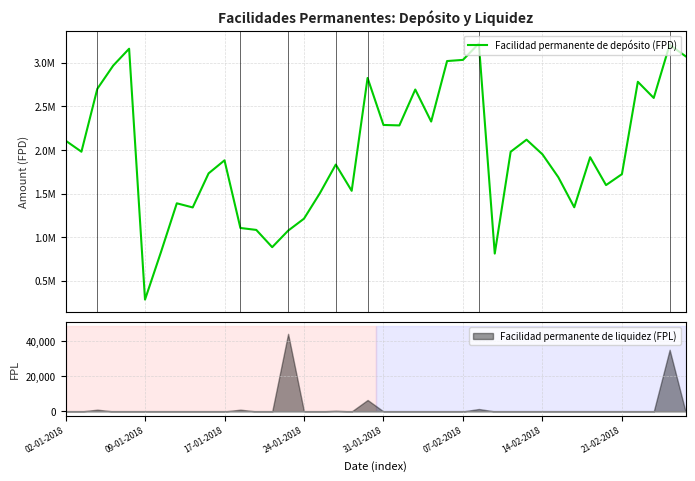

The Facilidad permanente de liquidez (FPL) series shows 19076 at 24-01-2018. True or false?

False